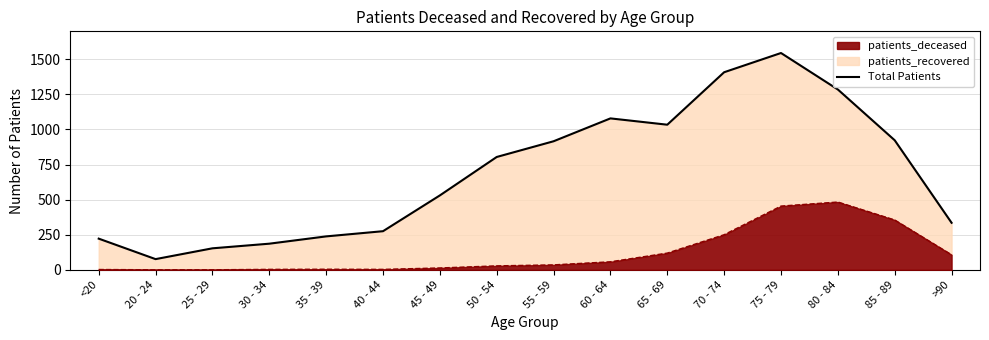

Where is the data nearest to the value 810?

50 - 54